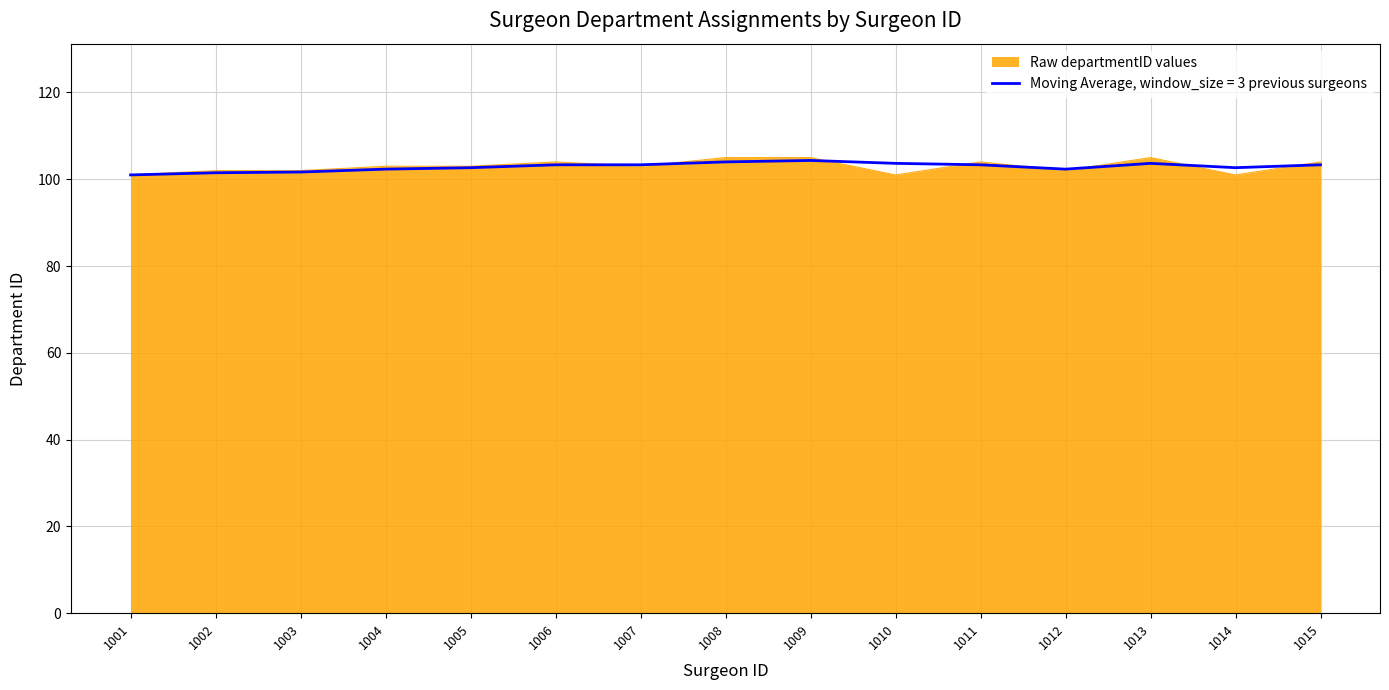

How many series are shown in this chart?

2